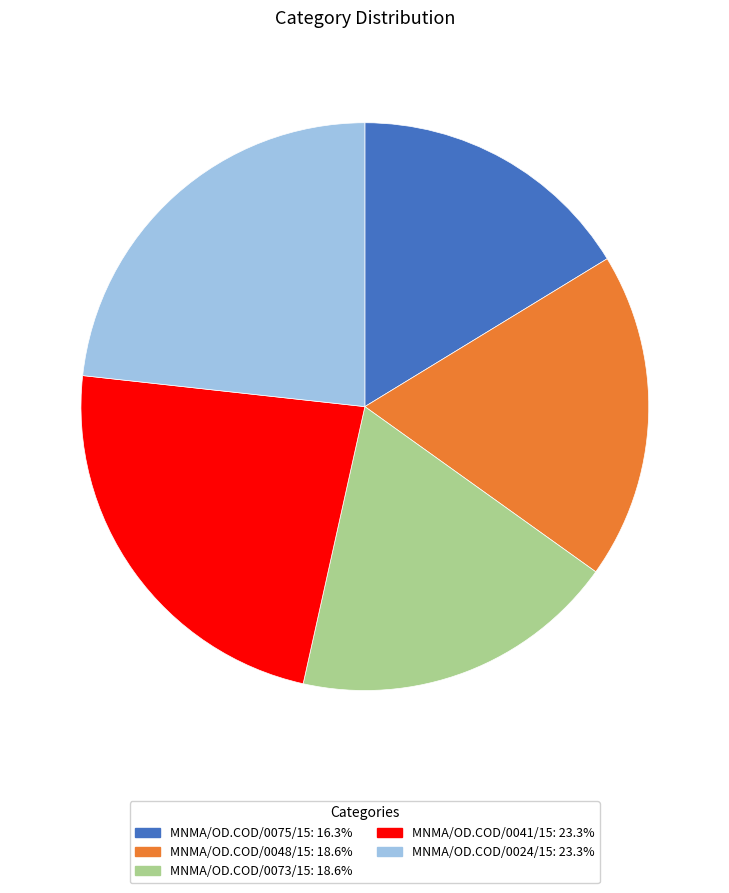

How many segments does this pie chart have?

5